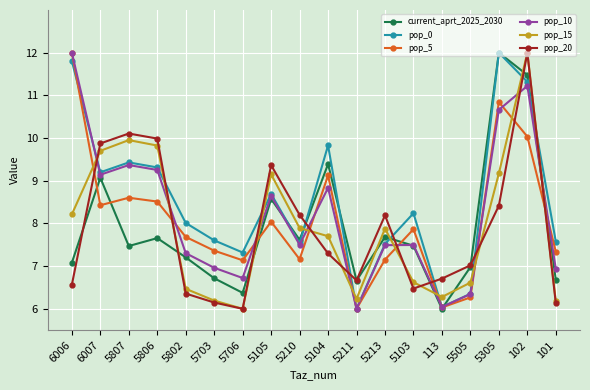

What is the sum of all current_aprt_2025_2030 values?

142.1